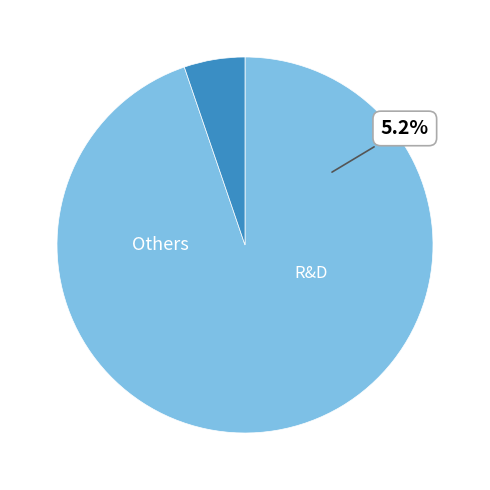

Does 7 account for over 50% of the chart?

No